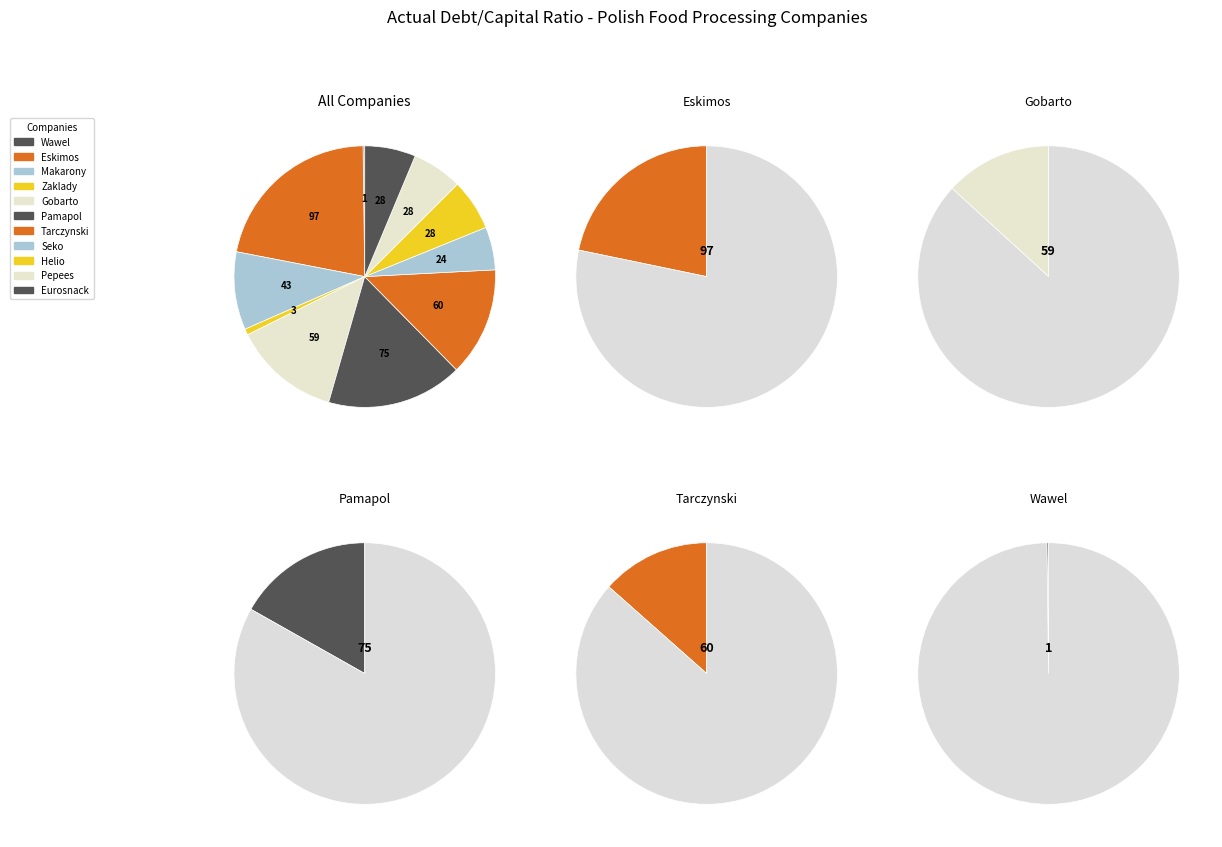

To the nearest percent, what portion does Pamapol S.A. represent?

17%